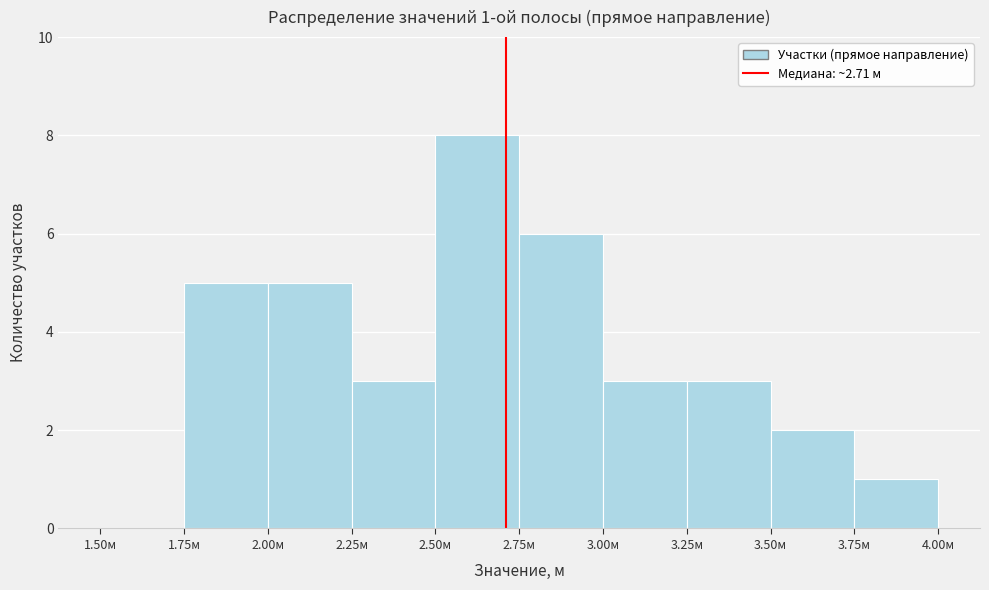

Which range on the x-axis has the tallest bar?

2.50 to 2.75